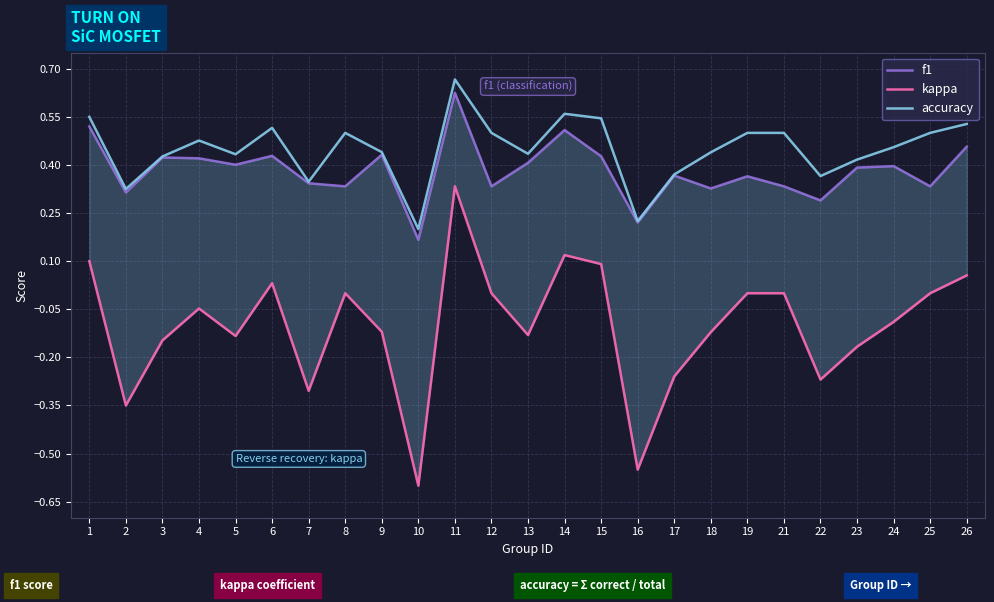

The value of f1 at 13 is 0.2. True or false?

False